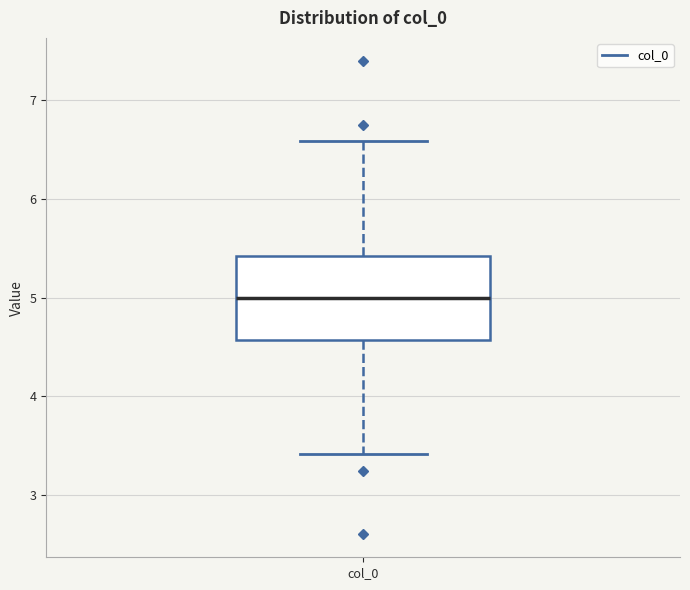

Read this box plot against the y-axis: the position of the median line, the range covered by the box, and the ends of both whiskers. The values are not printed on the chart, so give them approximately, as read against the axis.

median 5.0, box 4.6 to 5.4, whiskers 3.4 to 6.6